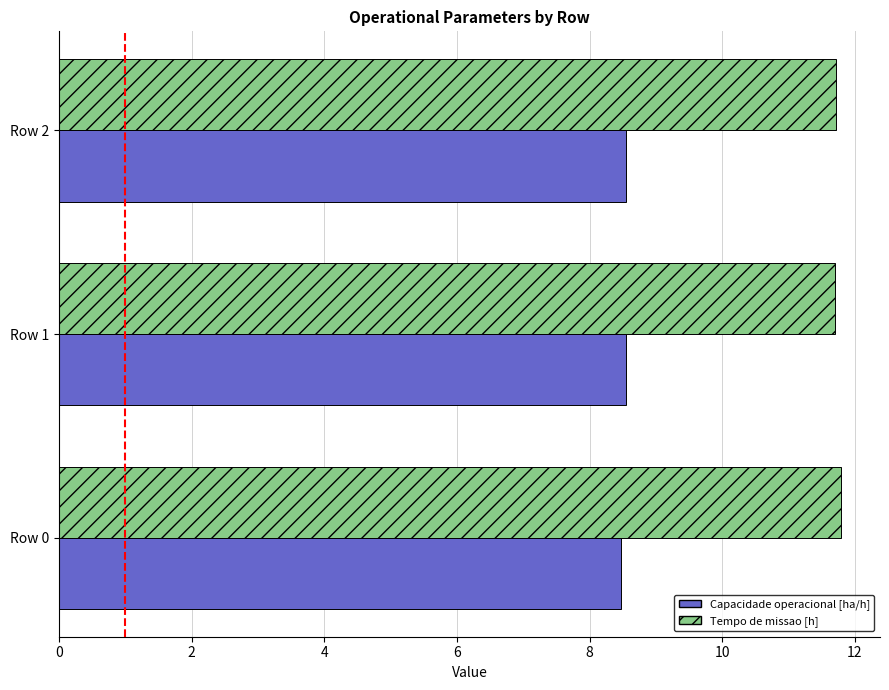

True or false: Tempo de missao [h] has a value of 11.7 at Row 1.

True